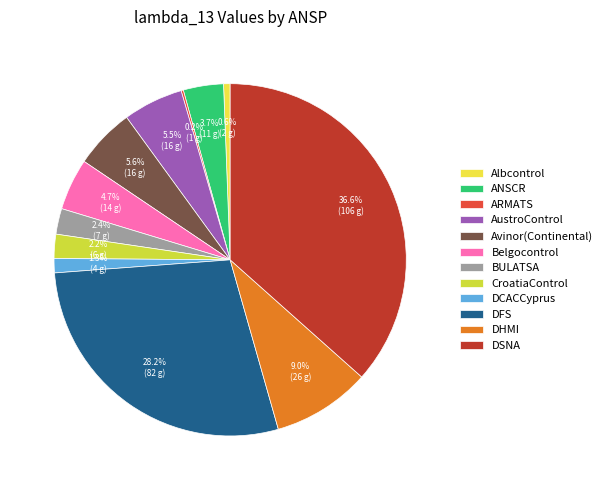

To the nearest percent, what percentage of the pie is Belgocontrol?

5%